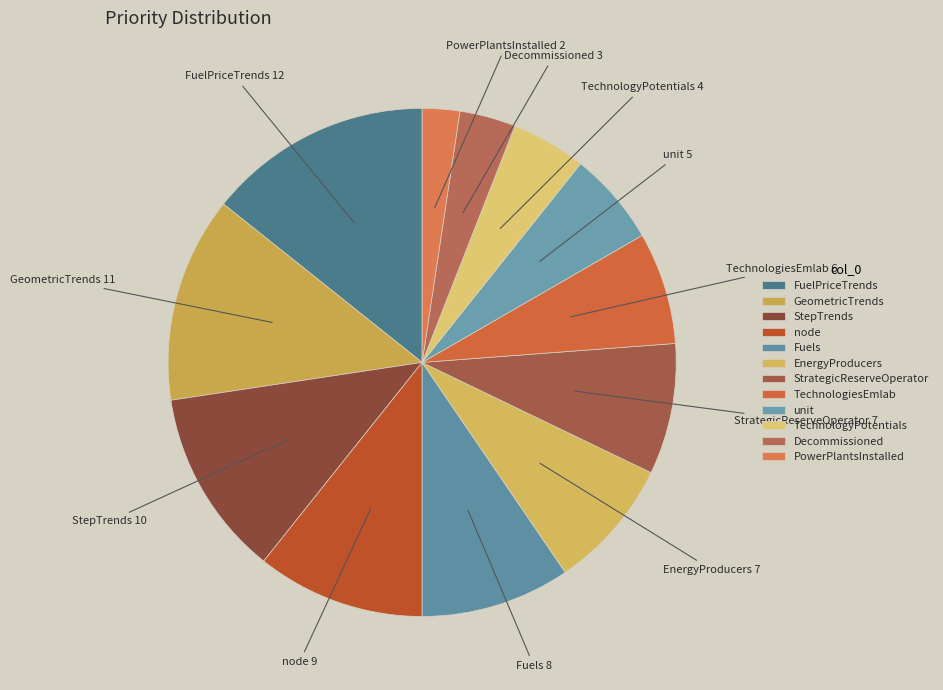

Which has a higher value, node or StepTrends?

StepTrends